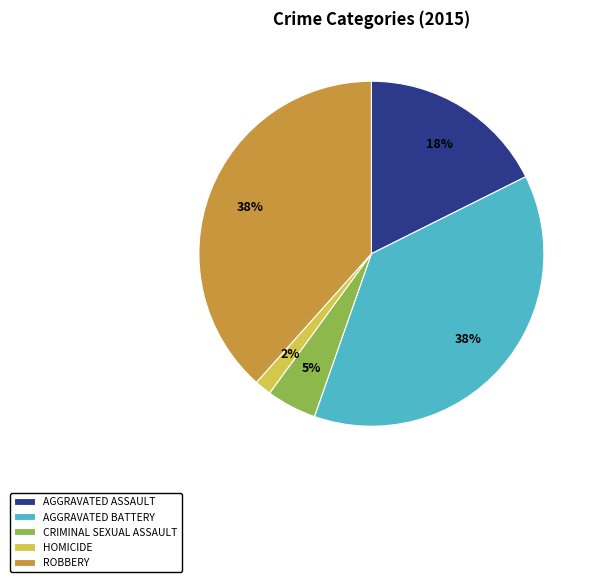

To the nearest percent, what portion does AGGRAVATED ASSAULT represent?

18%